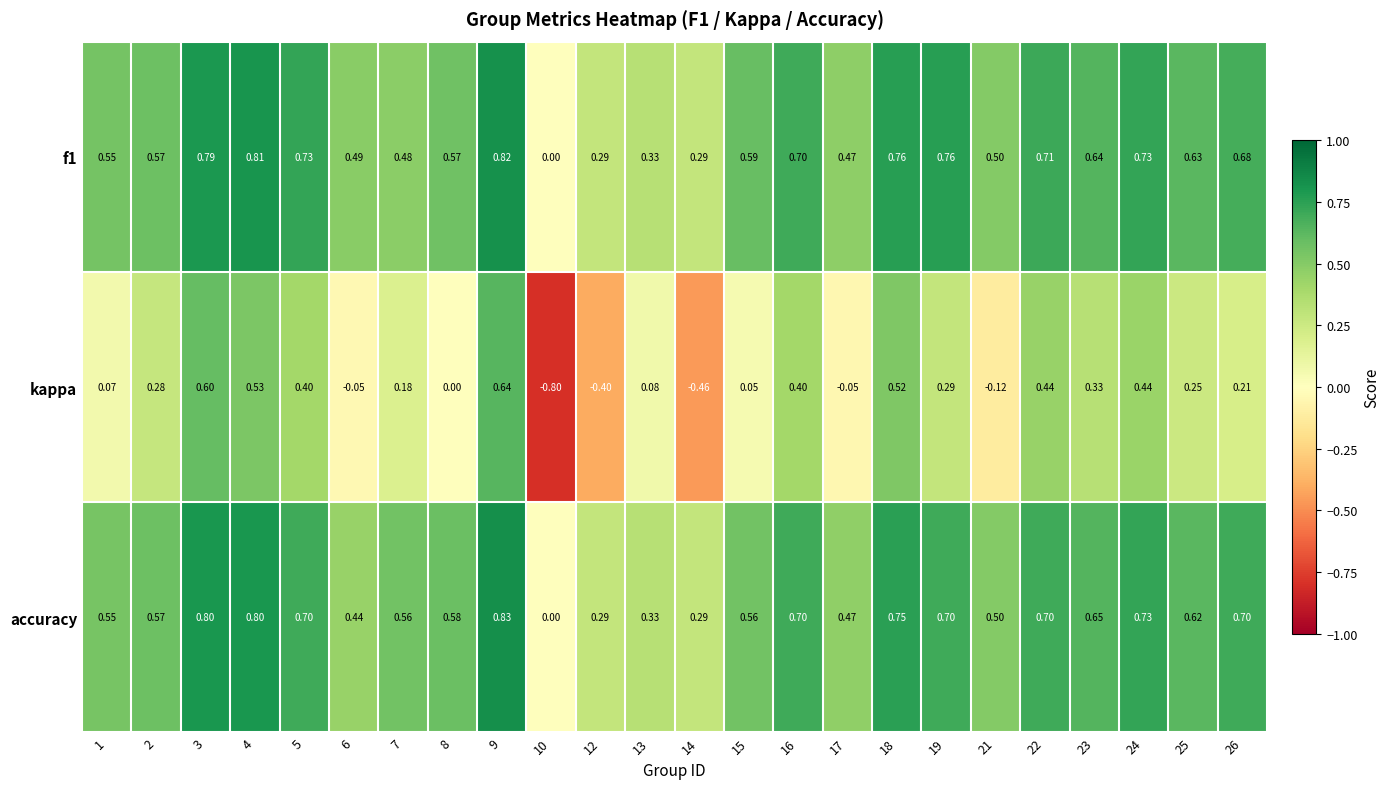

Is the value of f1 at 14 greater than the value of accuracy at 26?

No